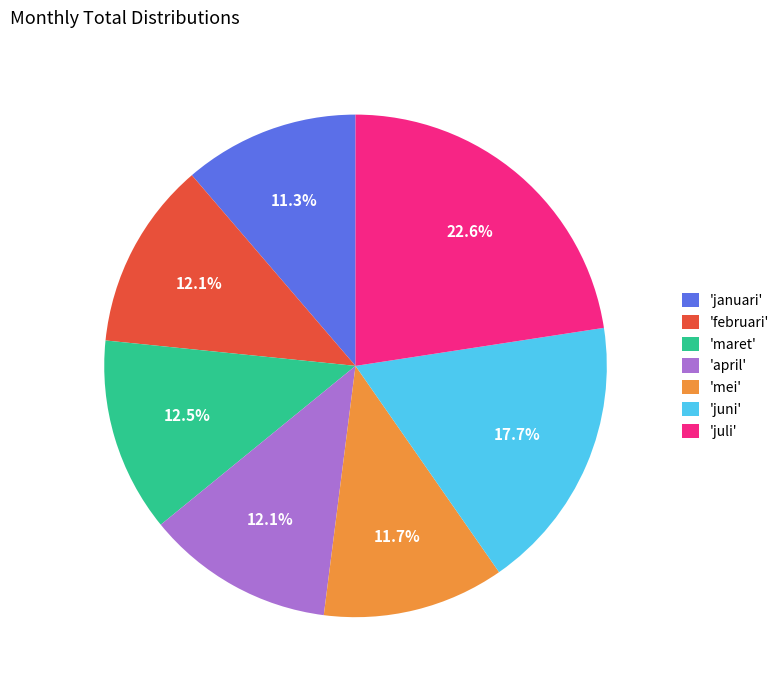

Is there any slice that represents more than half of the pie?

No